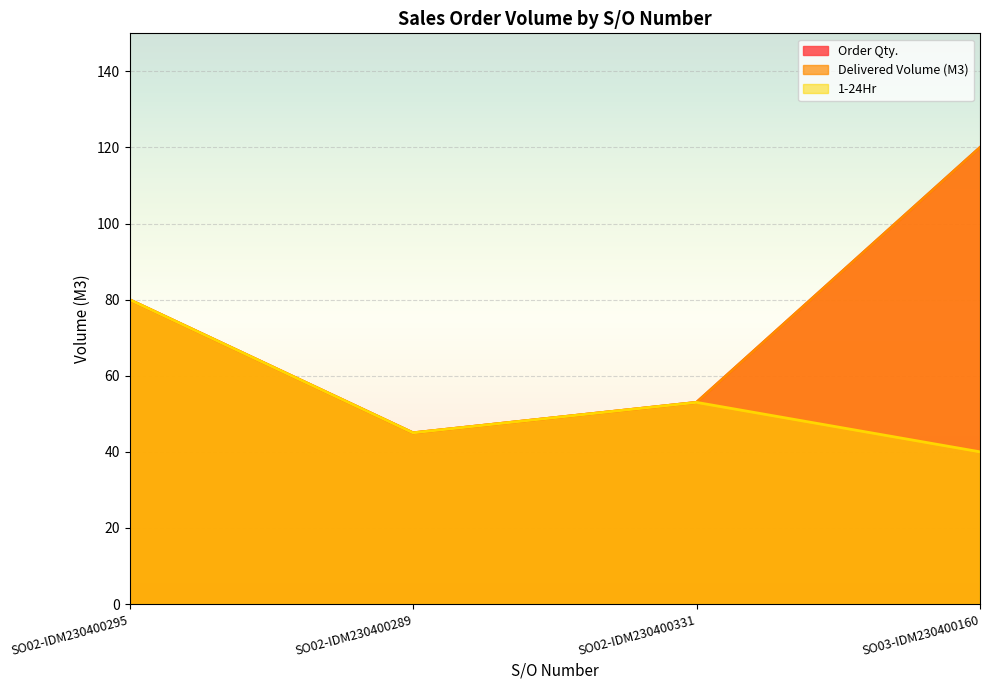

What is the maximum value shown in the chart?

120